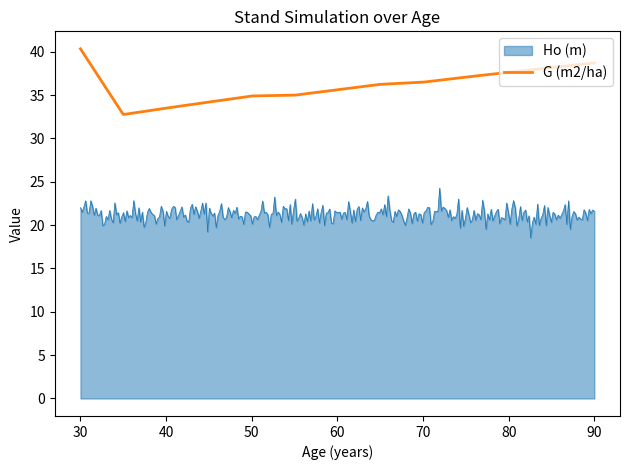

True or false: G (m2/ha) and Ho (m) cross at least once.

False